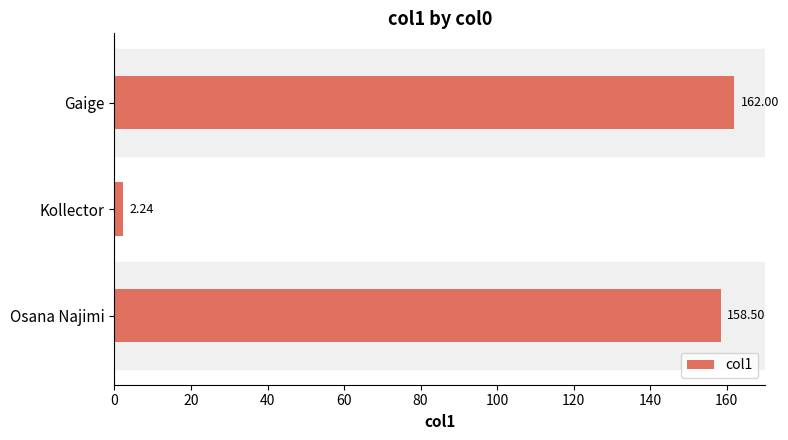

What is the change in value from Kollector to Gaige?

+159.8